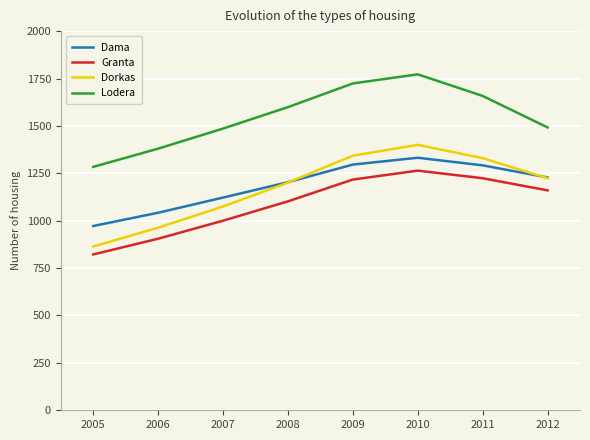

Is it true that Dorkas equals 1330 at 2011?

True